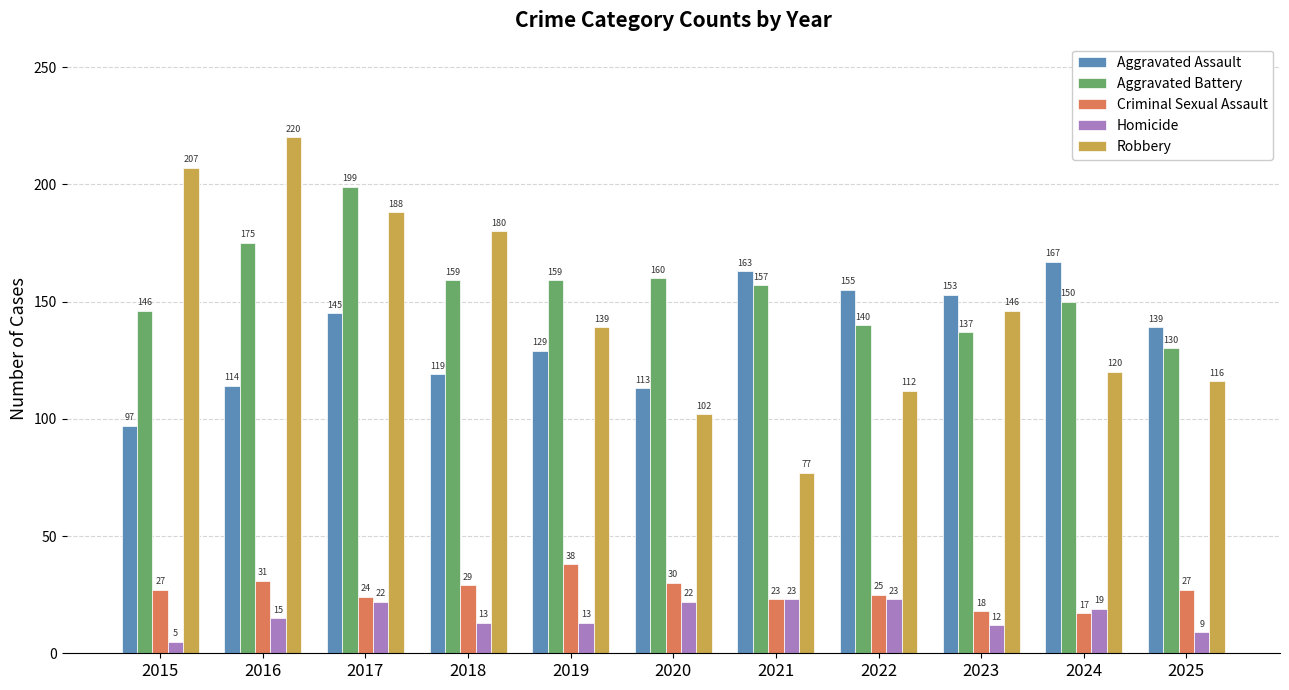

At which category is the sum across all series the highest?

2017